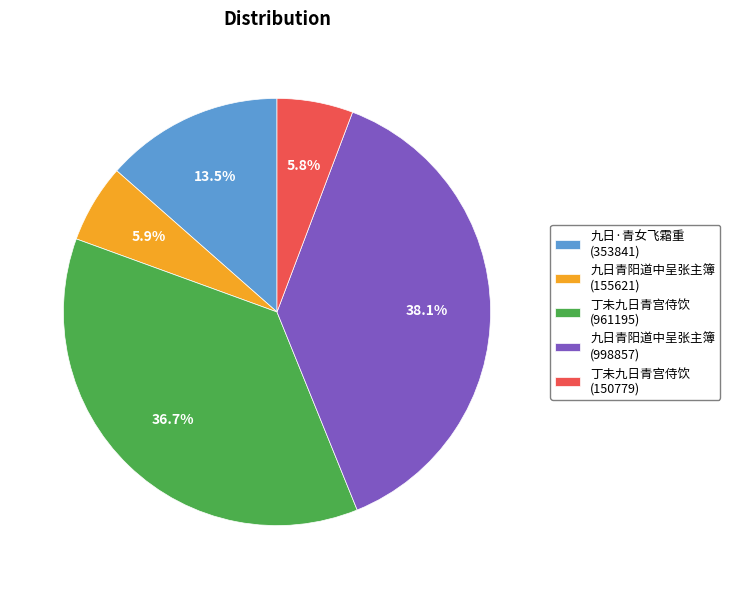

Which category has the biggest portion of the pie?

九日青阳道中呈张主簿 (998857)